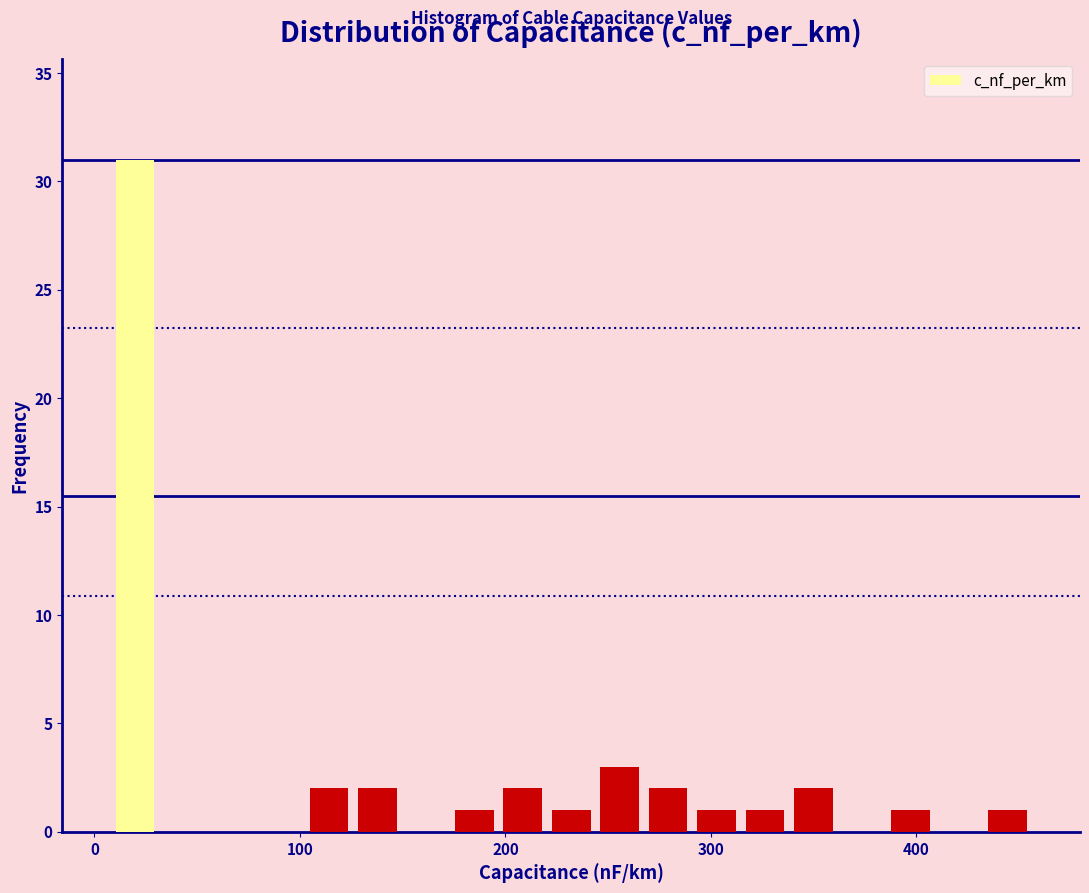

Read against the x-axis, roughly where is the centre of the tallest bar?

20